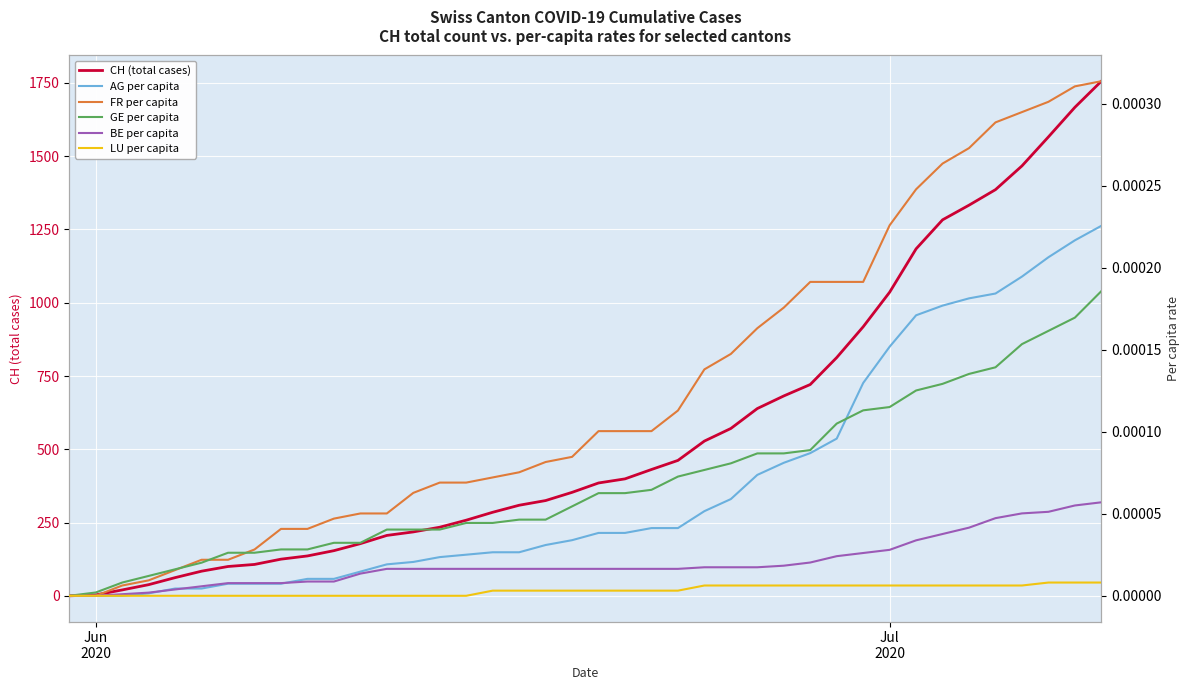

True or false: FR per capita has more than 0 interior local peaks.

False